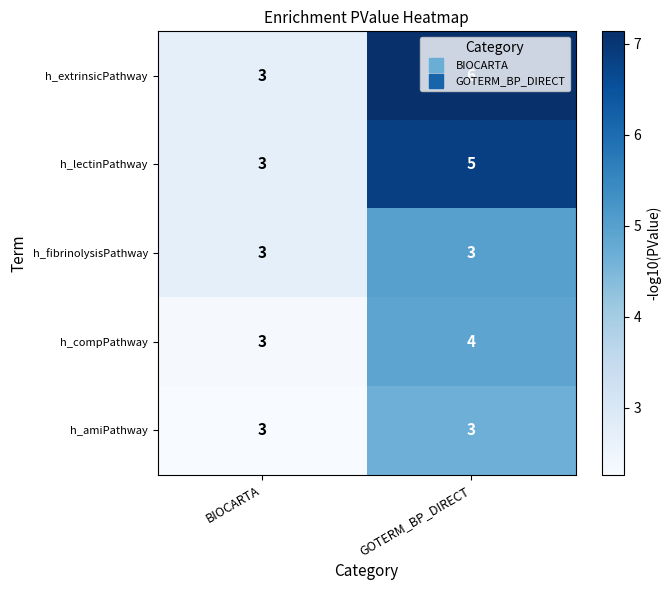

List the labels in order of h_extrinsicPathway value, largest first.

GOTERM_BP_DIRECT, BIOCARTA